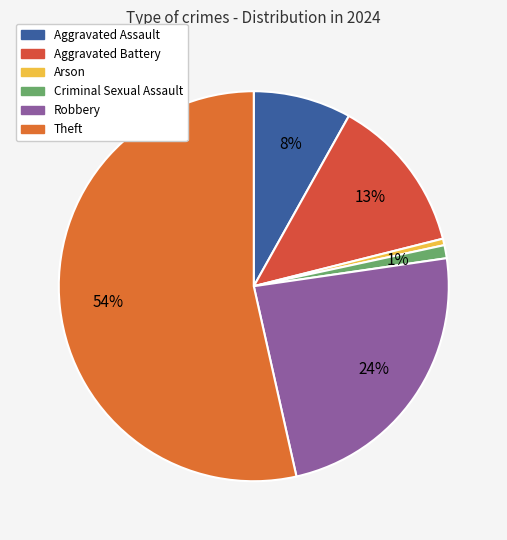

Is it true that Robbery is 12% of the pie?

False